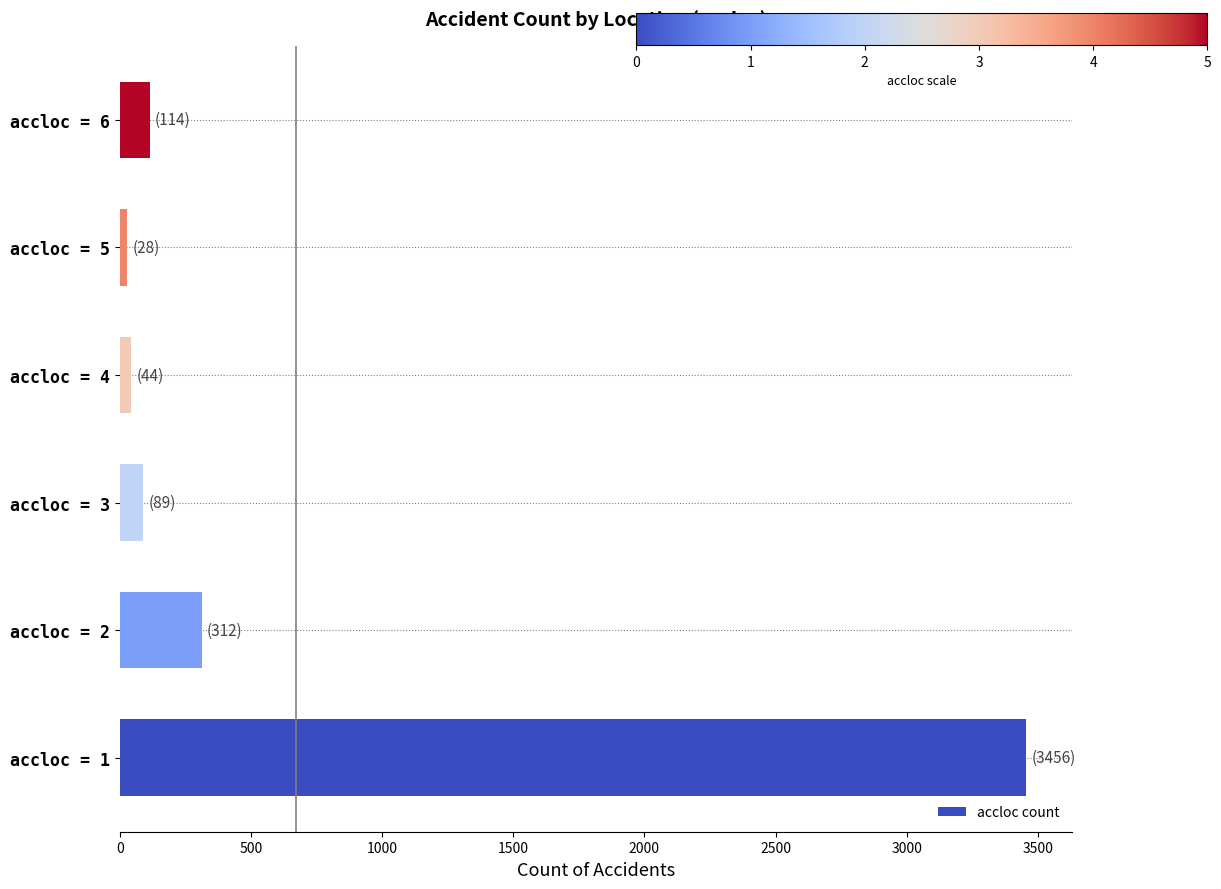

What is the difference between the second highest and second lowest values?

268